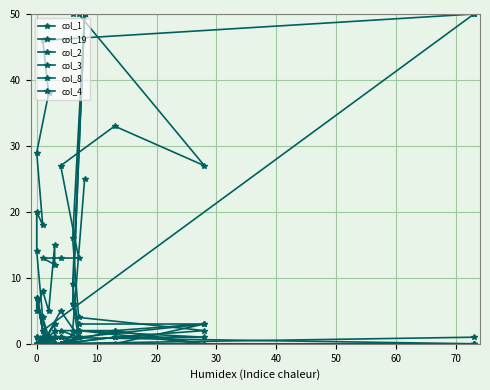

Which series has the largest total across all categories?

col_1